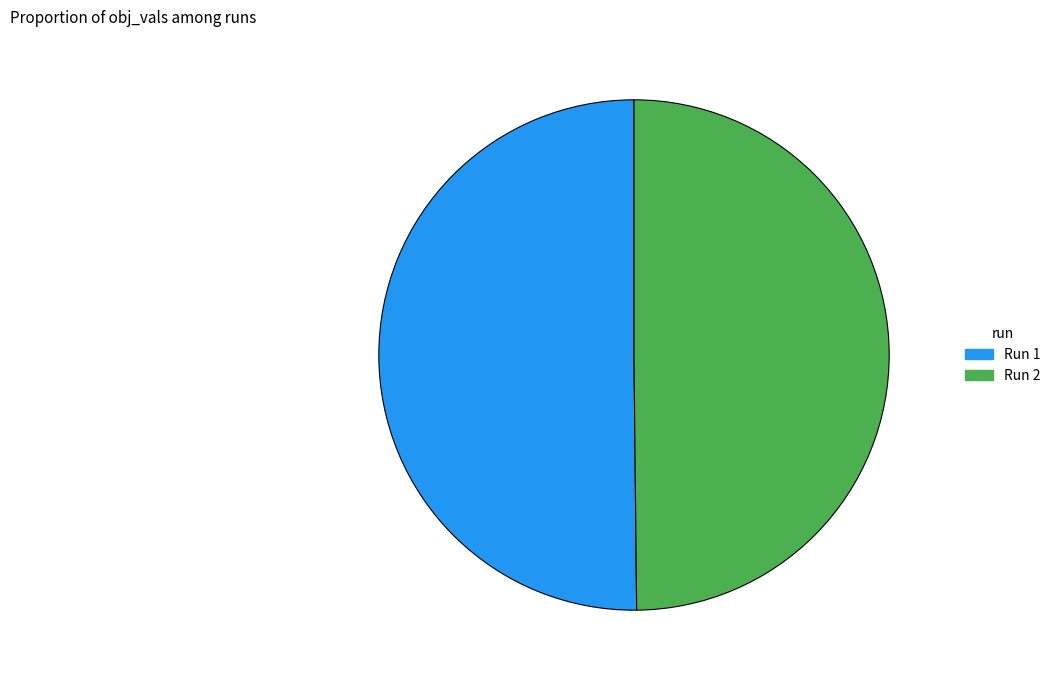

Which slice is the smallest?

2